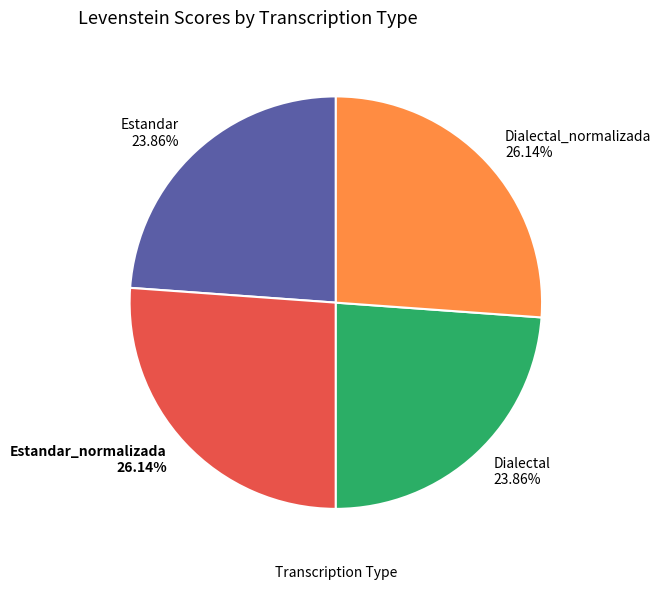

Does Estandar 23.86% represent more than half of the total?

No